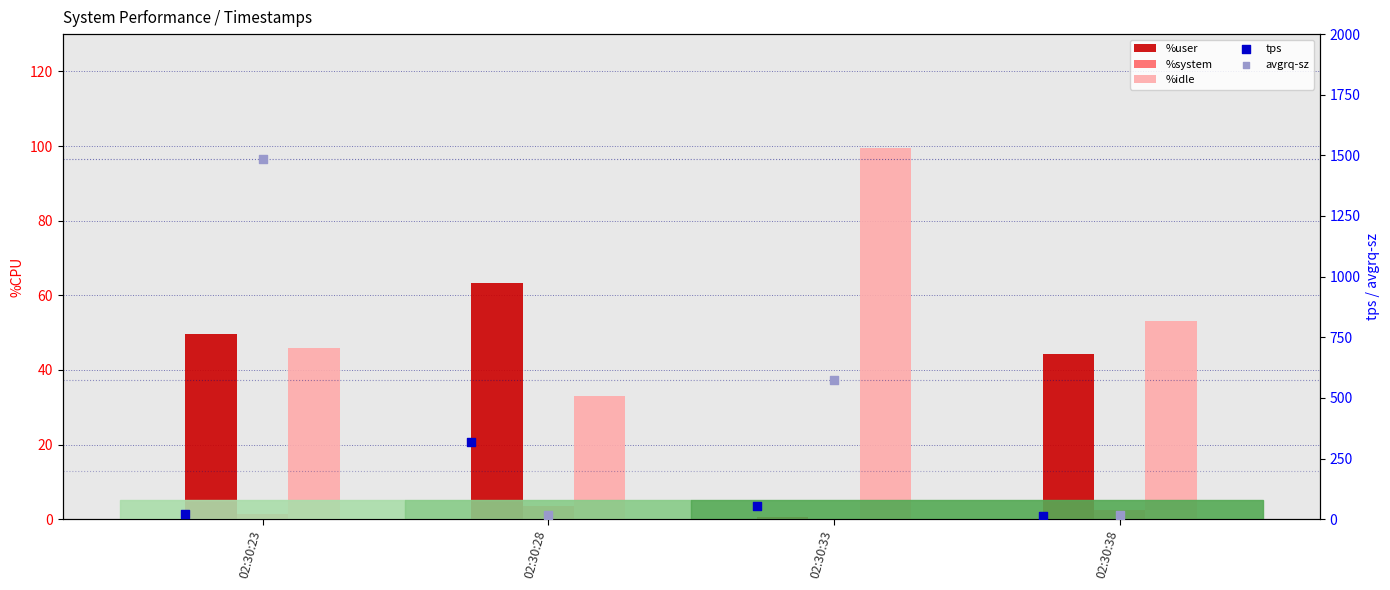

Which series contains the highest Y value?

avgrq-sz